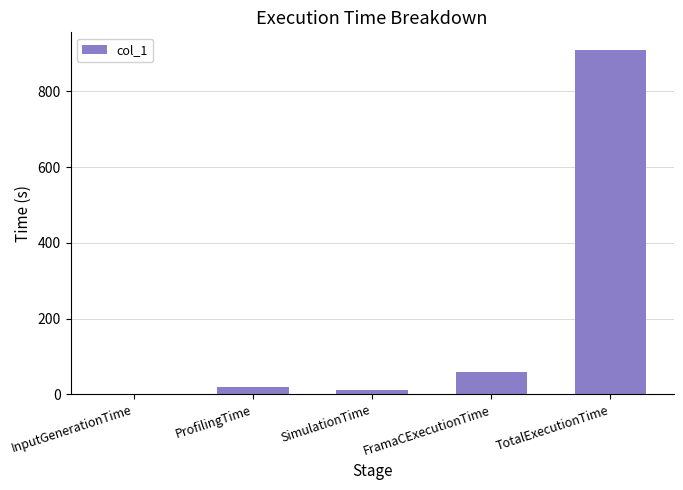

The chart shows a value of 631.1 at TotalExecutionTime. True or false?

False